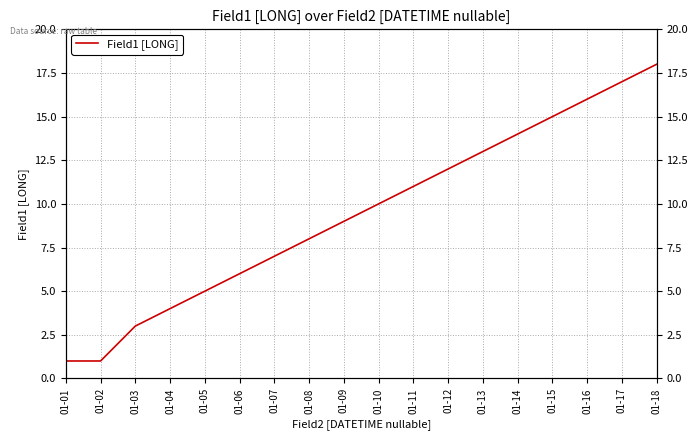

List the labels in order of value, largest first.

01-18, 01-17, 01-16, 01-15, 01-14, 01-13, 01-12, 01-11, 01-10, 01-09, 01-08, 01-07, 01-06, 01-05, 01-04, 01-03, 01-01, 01-02